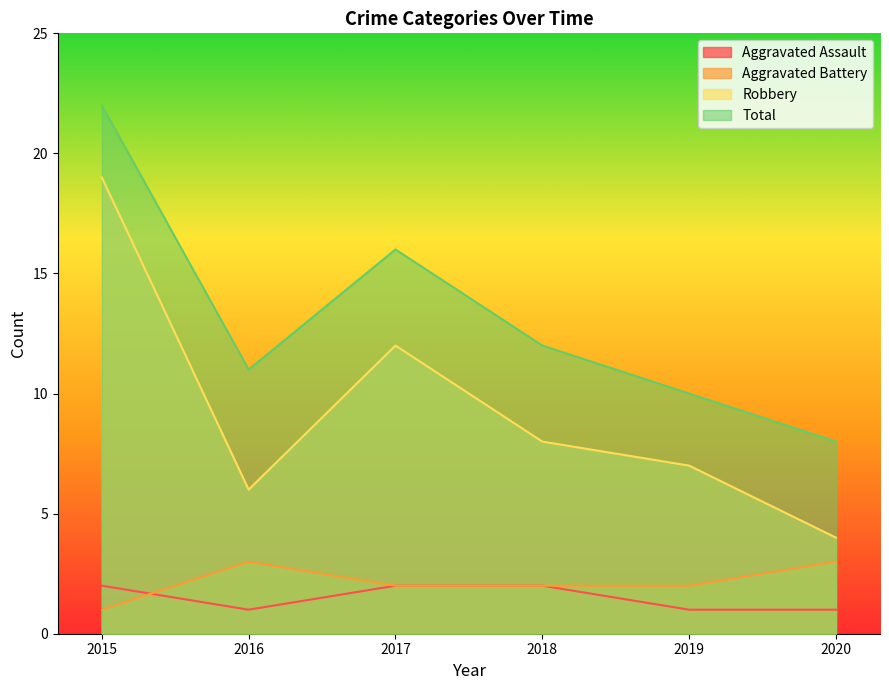

True or false: Robbery and Aggravated Battery cross at least once.

False